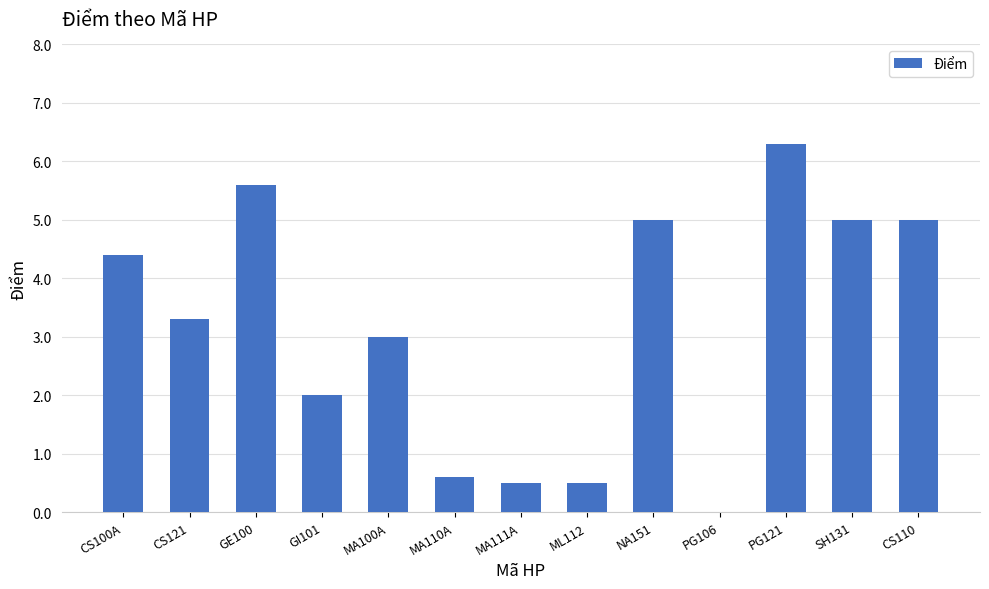

What is the maximum value shown in the chart?

6.3